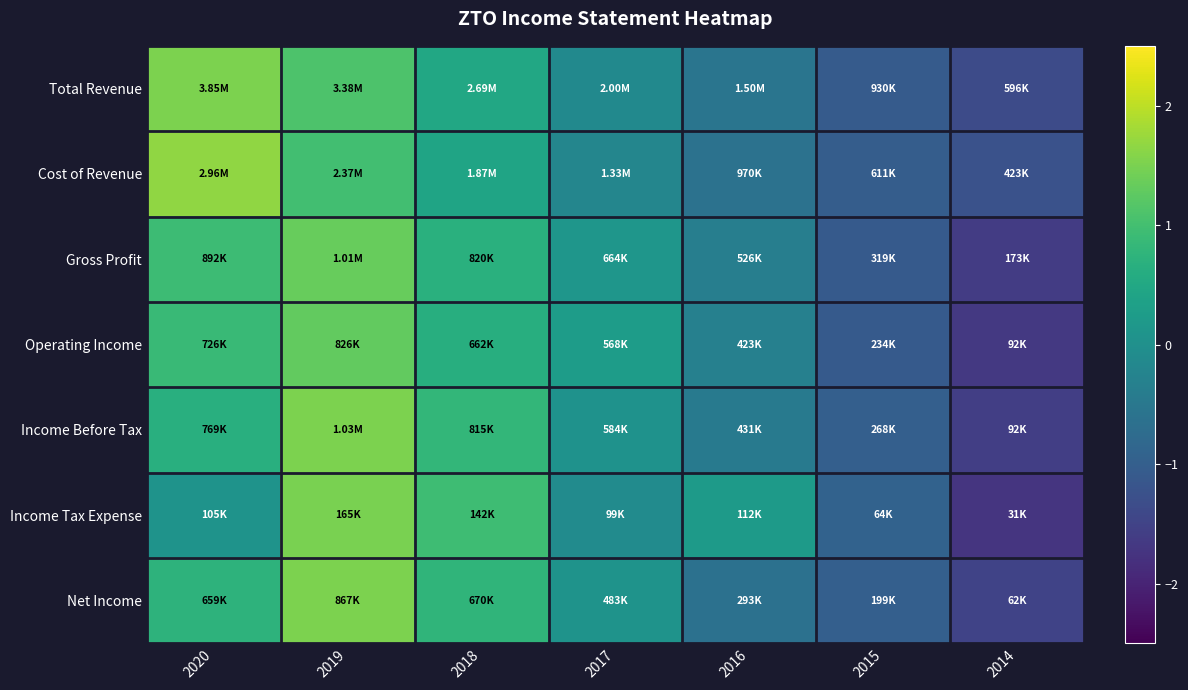

At which category is the sum across all series the highest?

2019